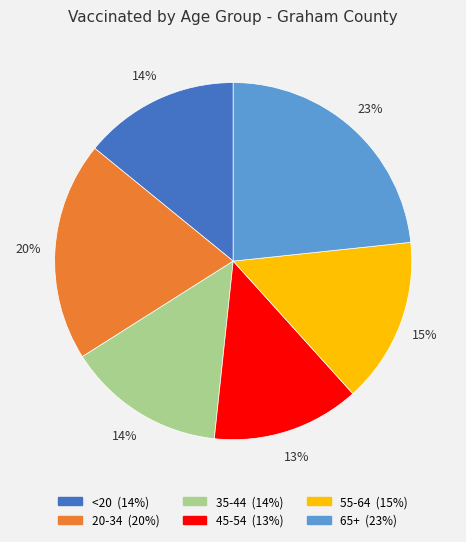

True or false: 20-34 accounts for 20% of the total.

True